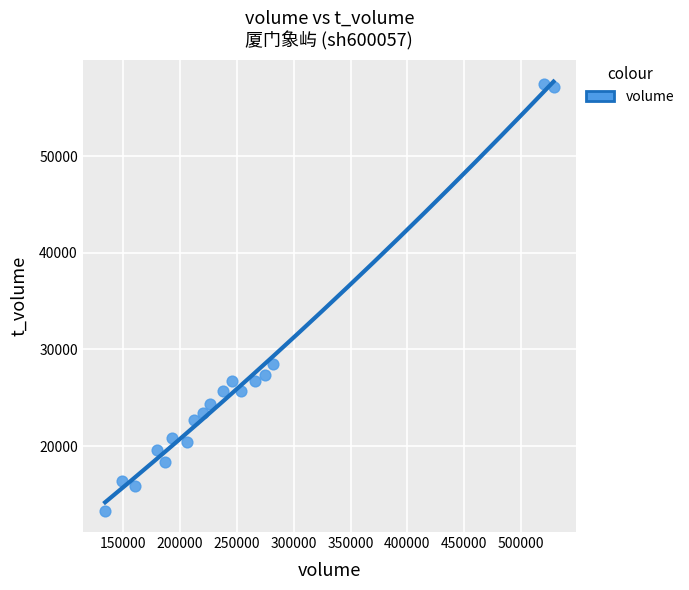

What Y value in the scatter plot is closest to 35388?

28543